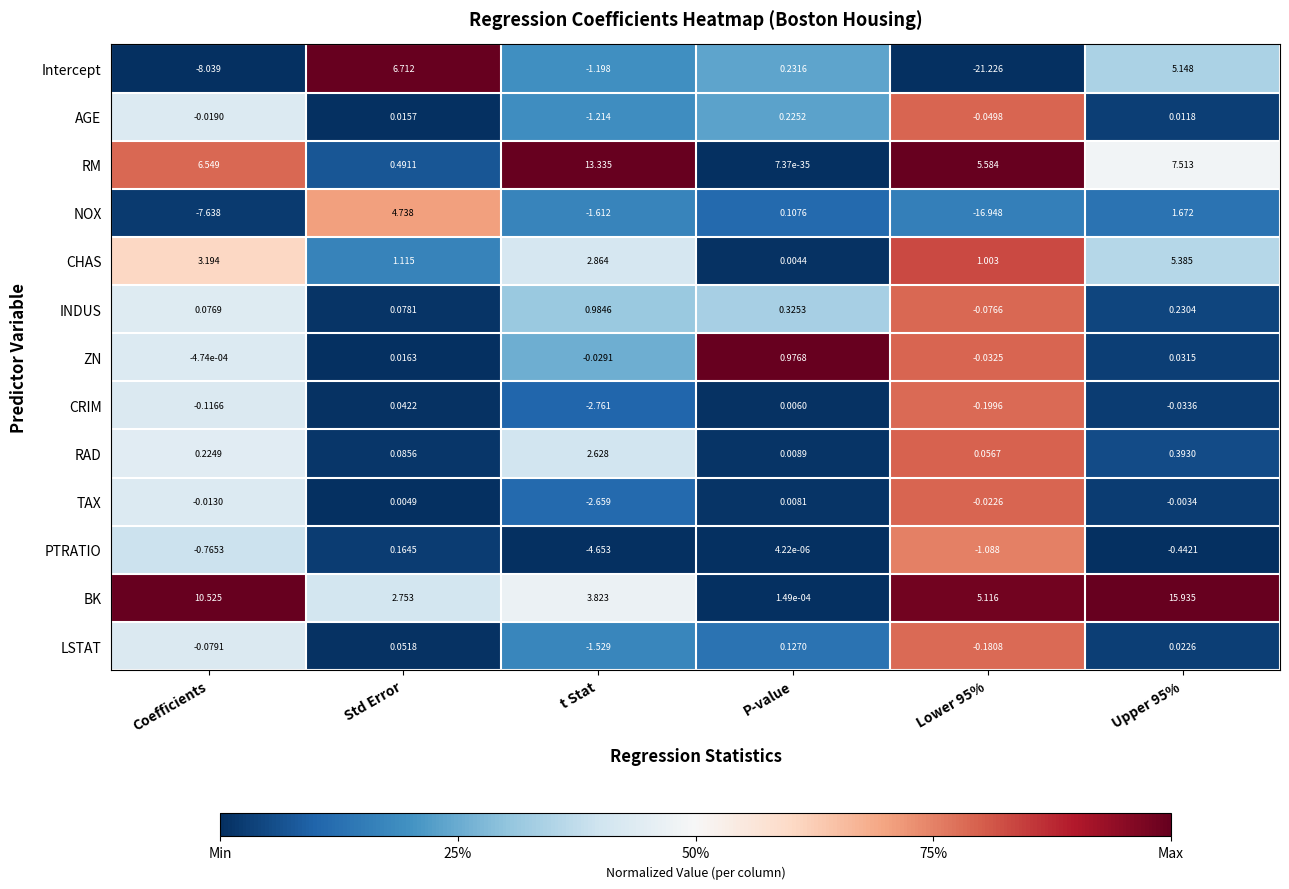

At which label does RM reach its minimum?

P-value